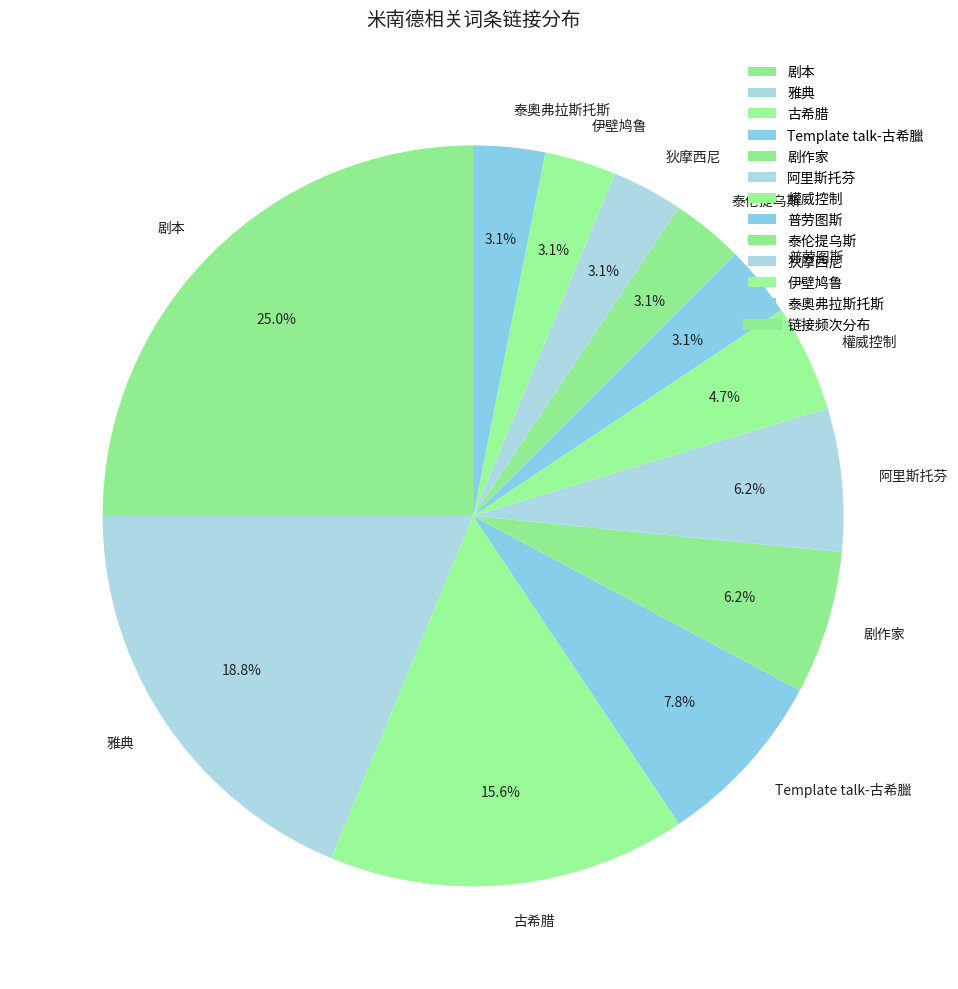

To the nearest percent, what is the difference between the largest and smallest slice percentages?

22%